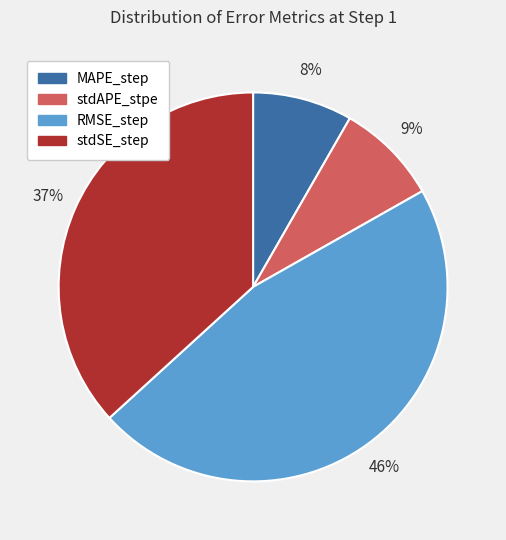

True or false: MAPE_step accounts for 8% of the total.

True